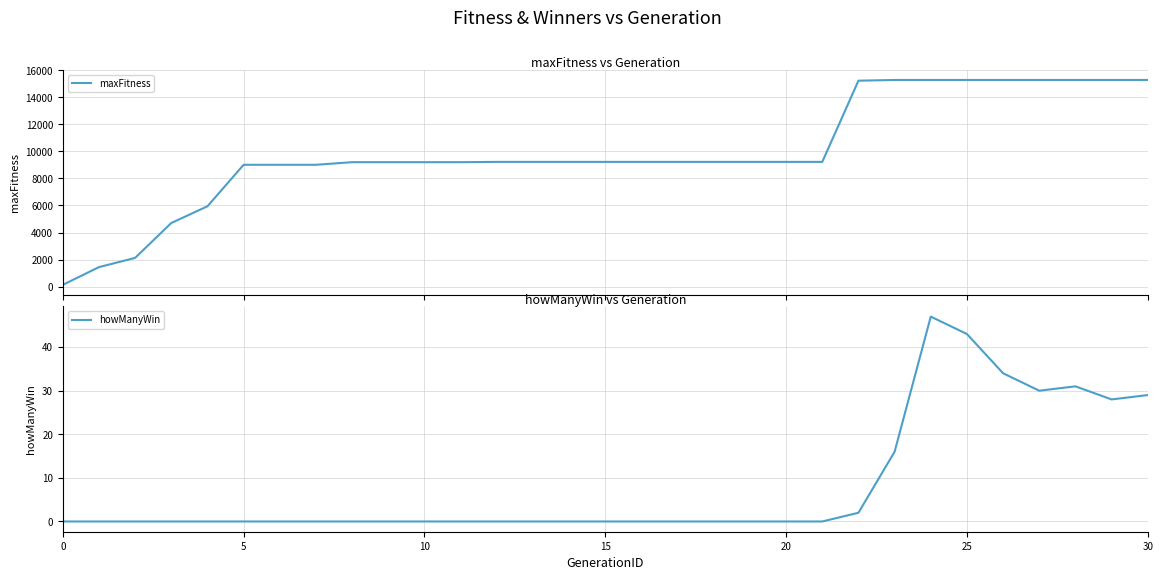

True or false: maxFitness and howManyWin intersect in this chart.

False